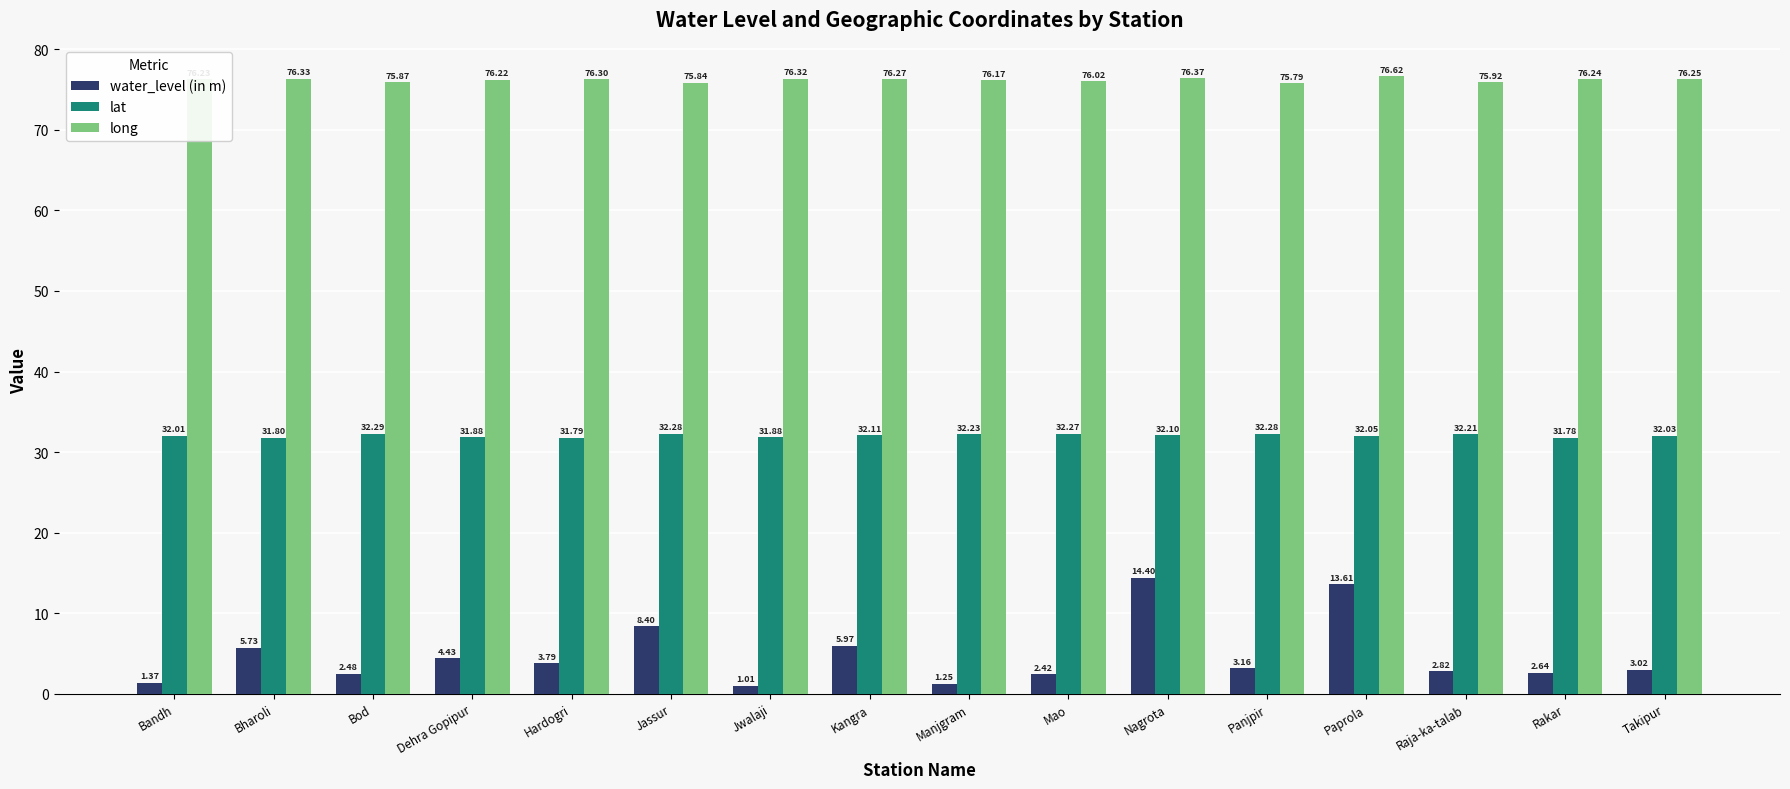

List the series in order of their peak value, highest first.

long, lat, water_level (in m)